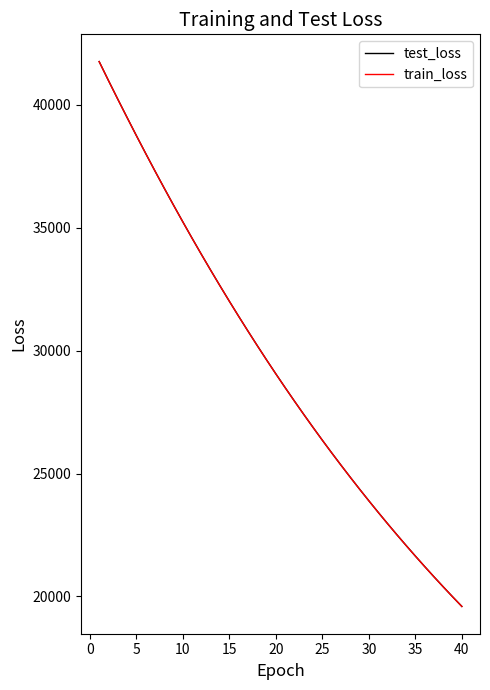

What is the difference between the second highest and minimum values in the test_loss series?

21399.7